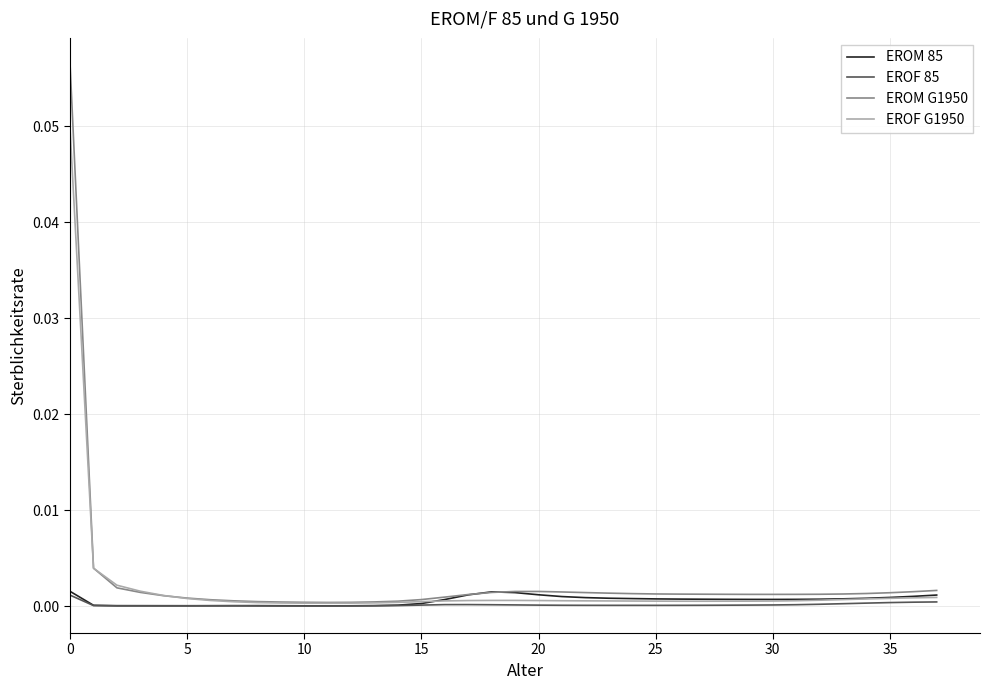

Which series has the widest spread of values?

EROM G1950